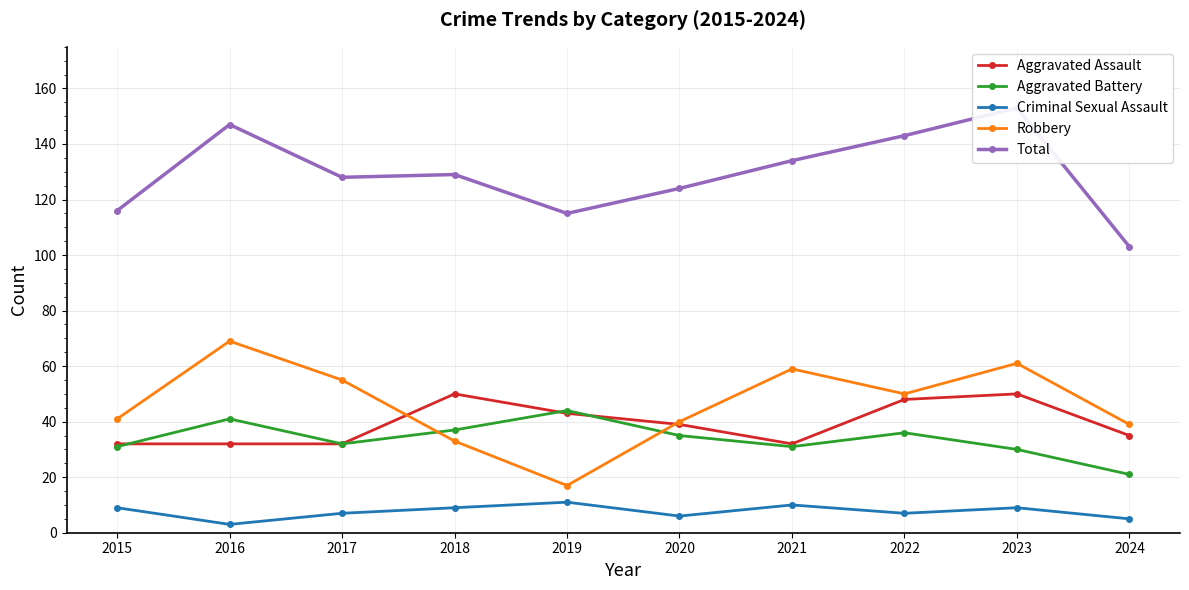

Is this an area chart (filled region under the line)?

No